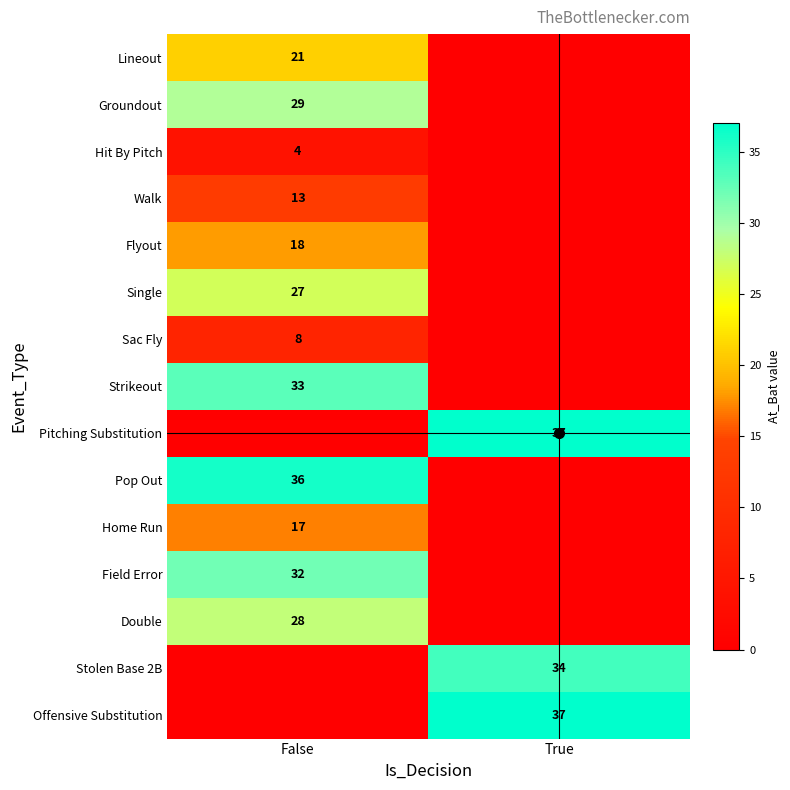

What is the maximum value shown in the chart?

37